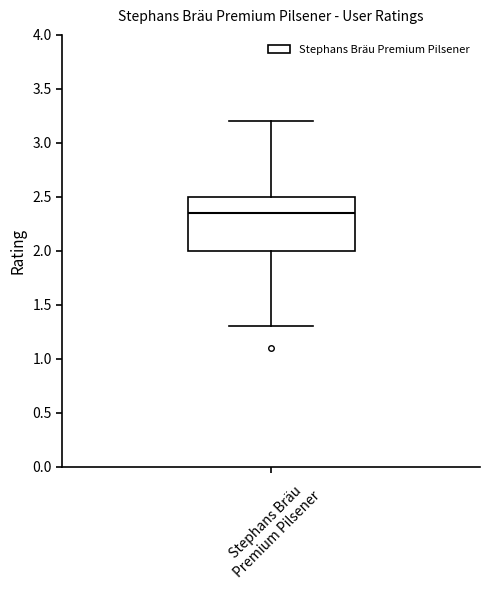

Where is the upper edge of the box for Stephans Bräu Premium Pilsener on the y-axis? The values are not printed on the chart, so give them approximately, as read against the axis.

2.50